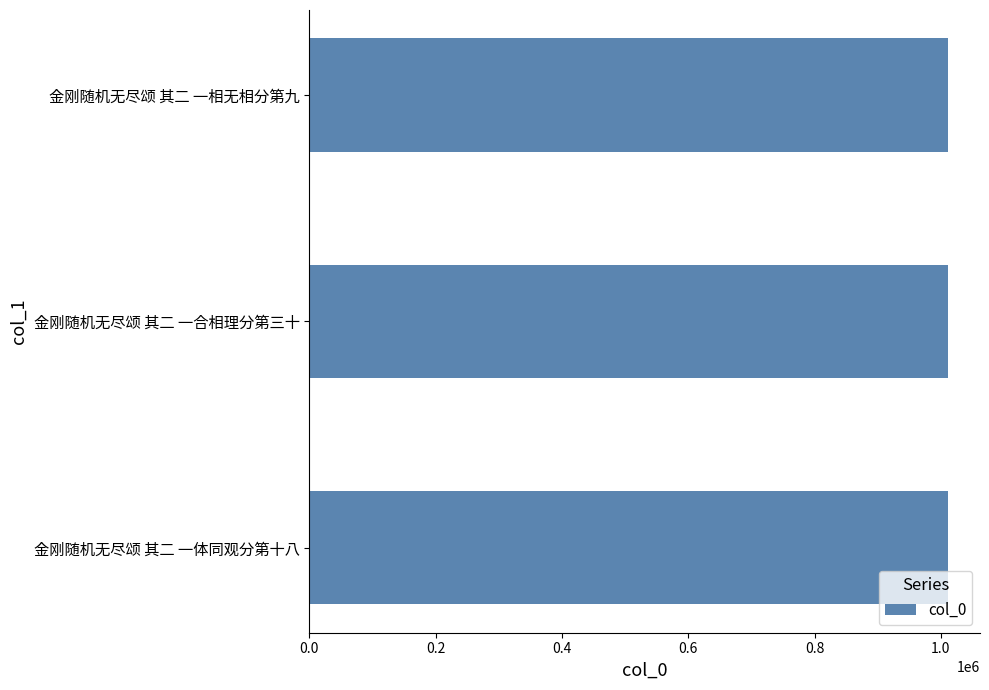

What is the sum of the values at 金刚随机无尽颂 其二 一合相理分第三十 and 金刚随机无尽颂 其二 一相无相分第九?

2022849